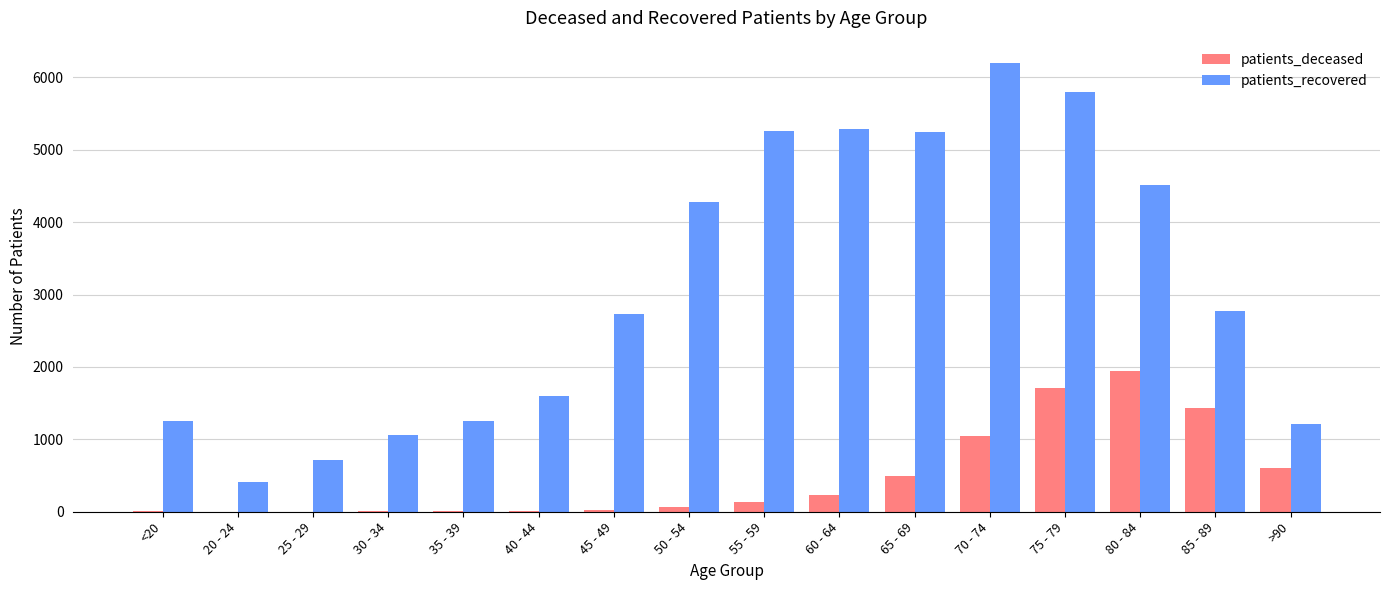

Which category has the highest value in the patients_deceased series?

80 - 84